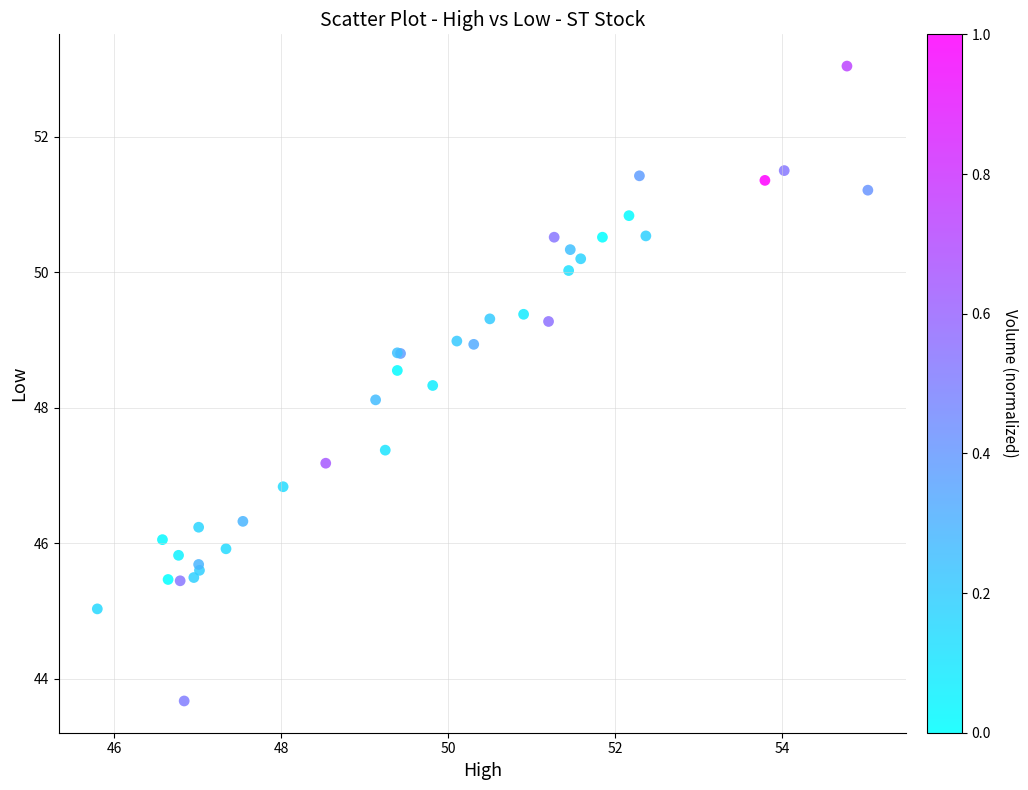

What Y value in the scatter plot is closest to 48?

48.1